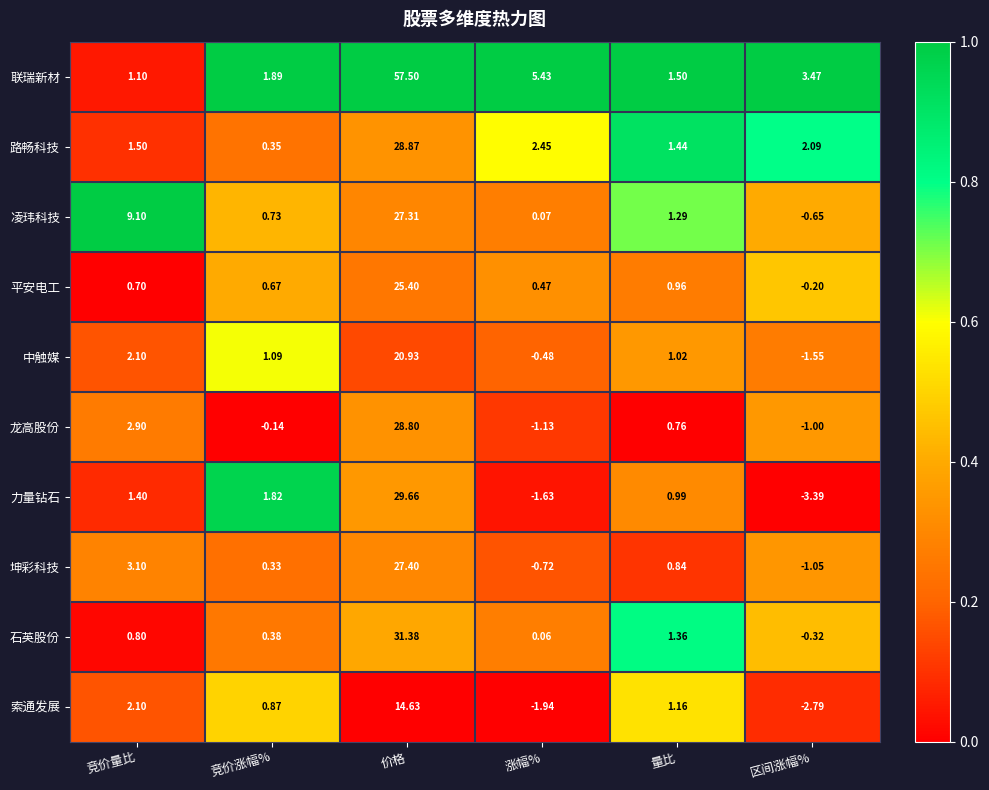

At 竞价涨幅%, list the series in order from largest to smallest.

联瑞新材, 力量钻石, 中触媒, 索通发展, 凌玮科技, 平安电工, 石英股份, 路畅科技, 坤彩科技, 龙高股份